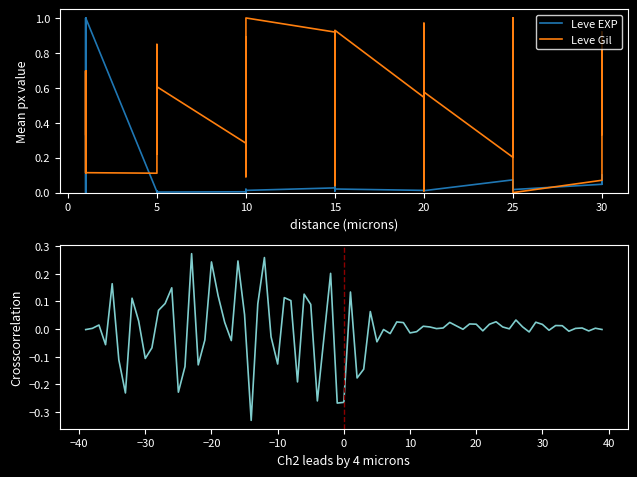

What value does the Leve EXP series have at 1?

1.0